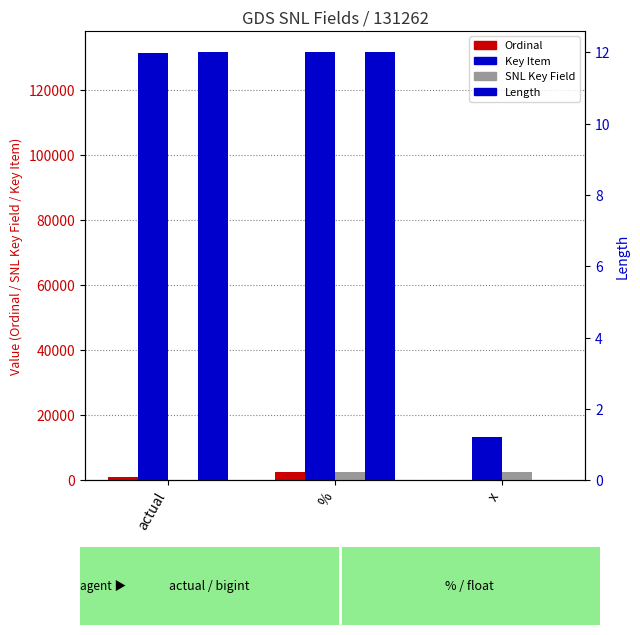

What is the average value of the Key Item series?

92020